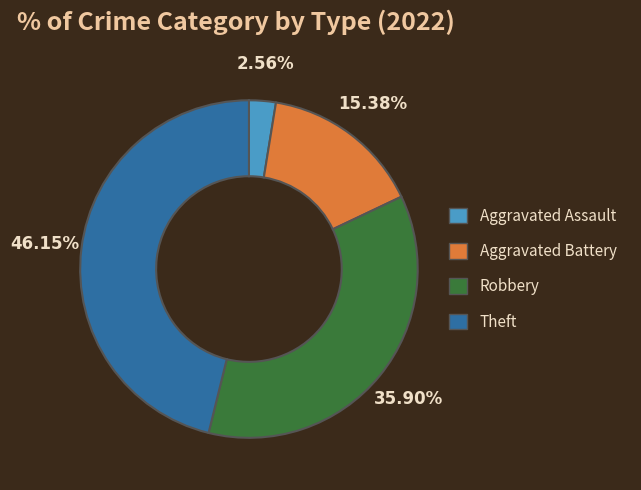

To the nearest percent, what is the difference between the largest and smallest slice percentages?

44%